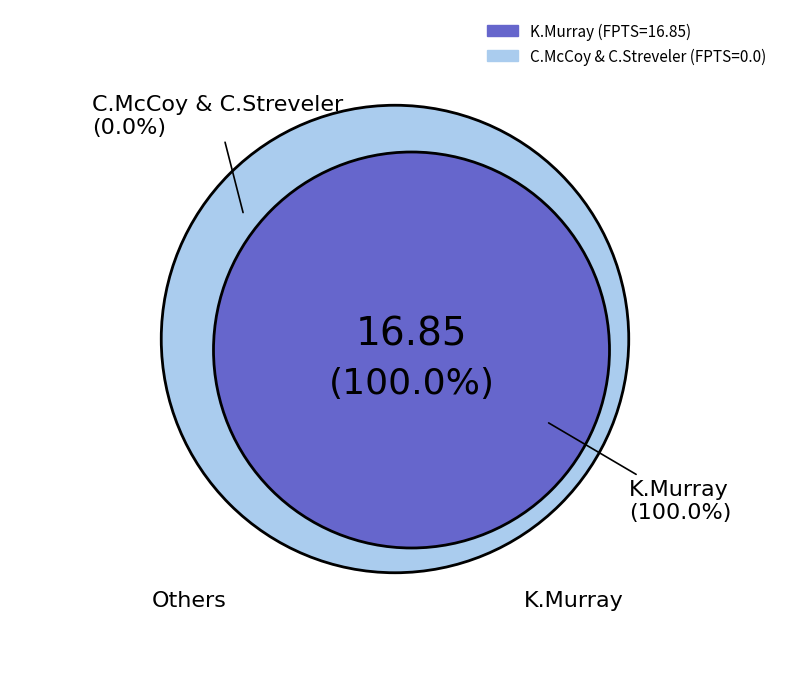

What is the smallest slice in the pie chart?

C.McCoy